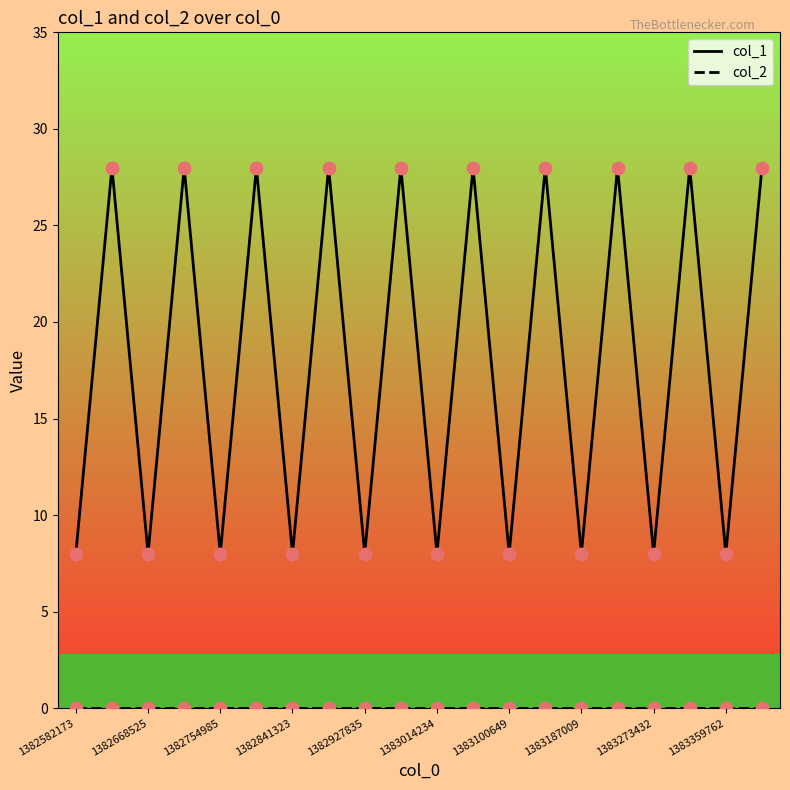

Which series has the largest range (max minus min)?

col_1